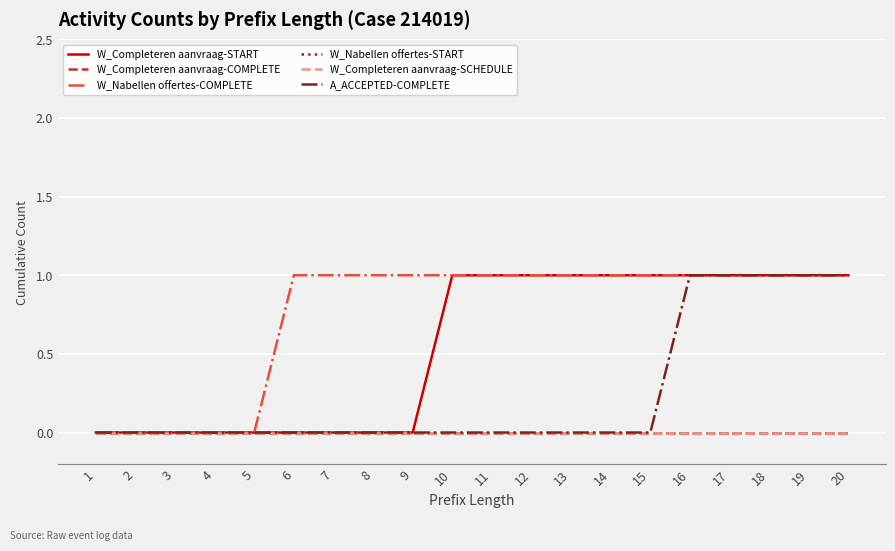

True or false: W_Completeren aanvraag-START and W_Completeren aanvraag-SCHEDULE cross at least once.

False